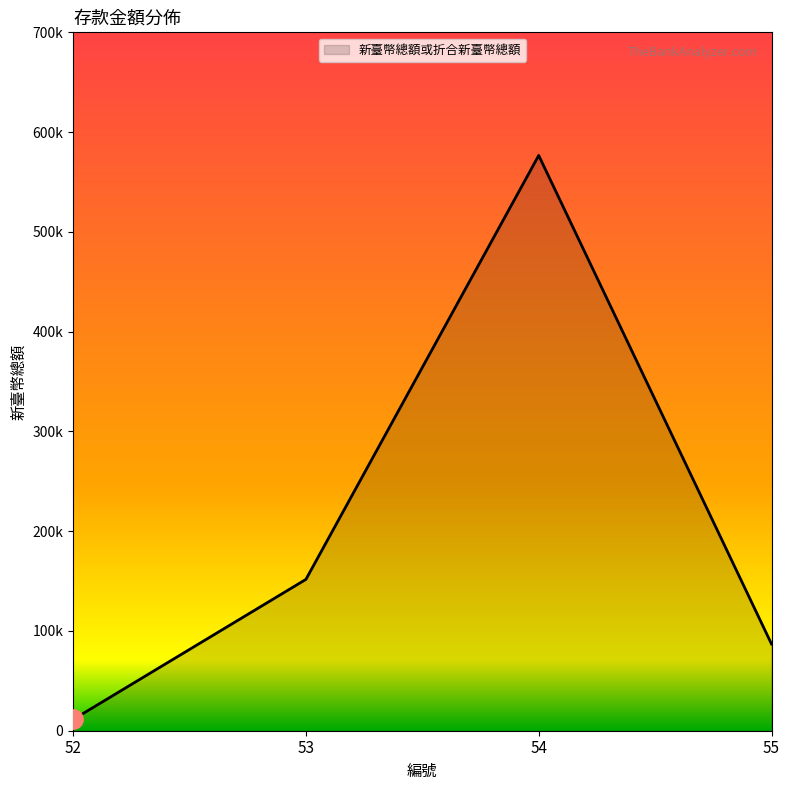

Reading left to right, extract all data points from this chart.

52=11250	53=151708	54=576594	55=86947